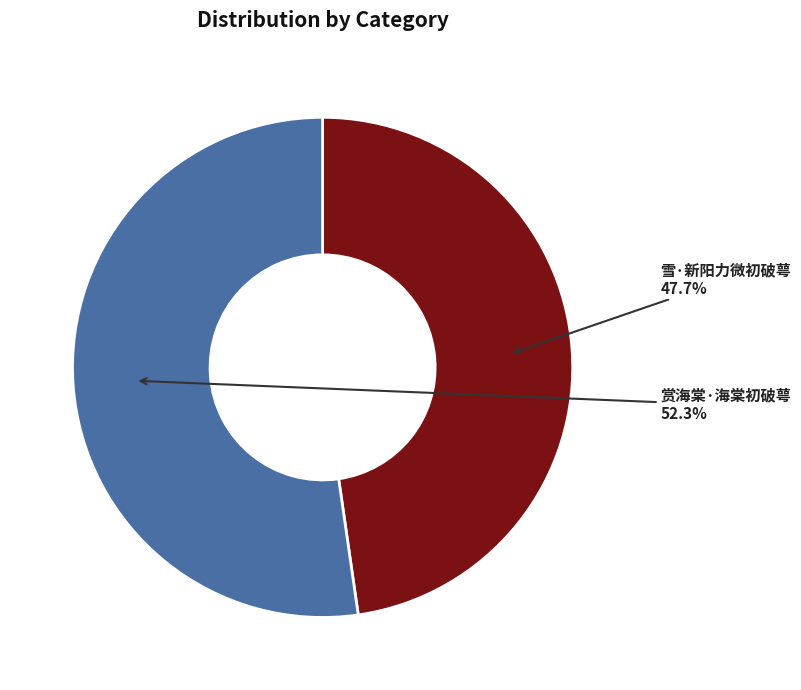

What percentage do 赏海棠·海棠初破萼 and 雪·新阳力微初破萼 together represent?

100.0%